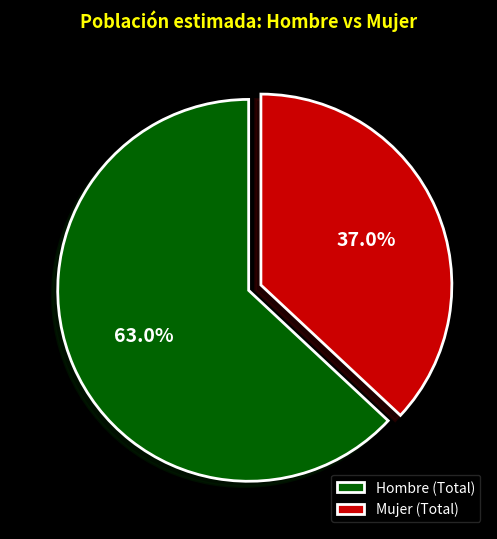

What is the majority slice?

Hombre (Total)